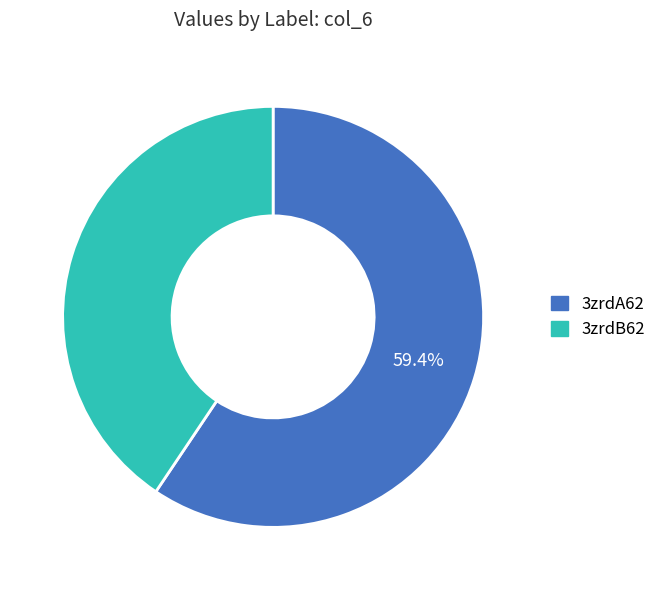

Do 3zrdB62 and 3zrdA62 together represent more than half of the pie?

Yes